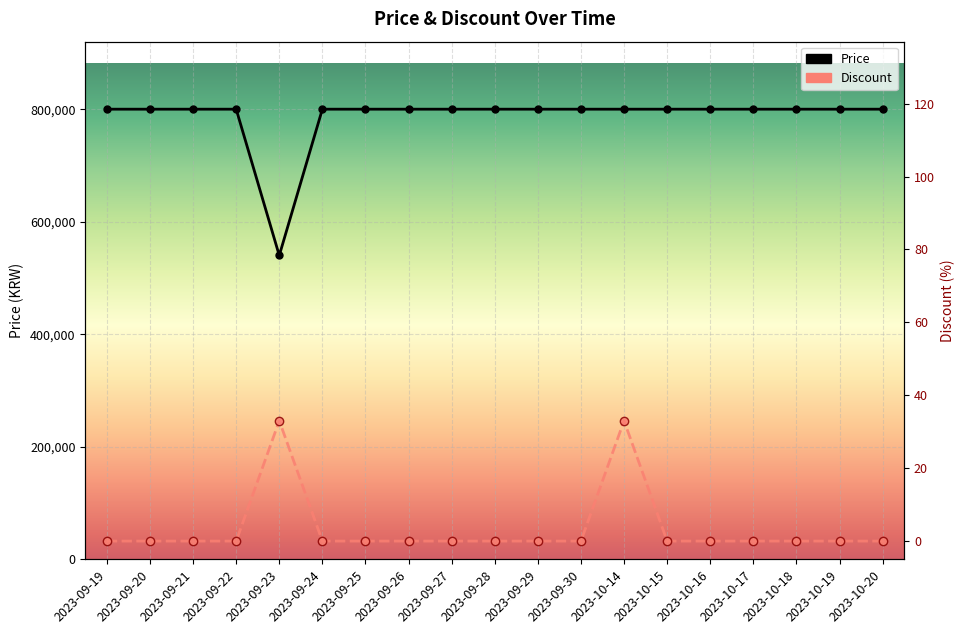

Rank the categories by Price value from highest to lowest.

2023-09-19, 2023-09-20, 2023-09-21, 2023-09-22, 2023-09-24, 2023-09-25, 2023-09-26, 2023-09-27, 2023-09-28, 2023-09-29, 2023-09-30, 2023-10-14, 2023-10-15, 2023-10-16, 2023-10-17, 2023-10-18, 2023-10-19, 2023-10-20, 2023-09-23